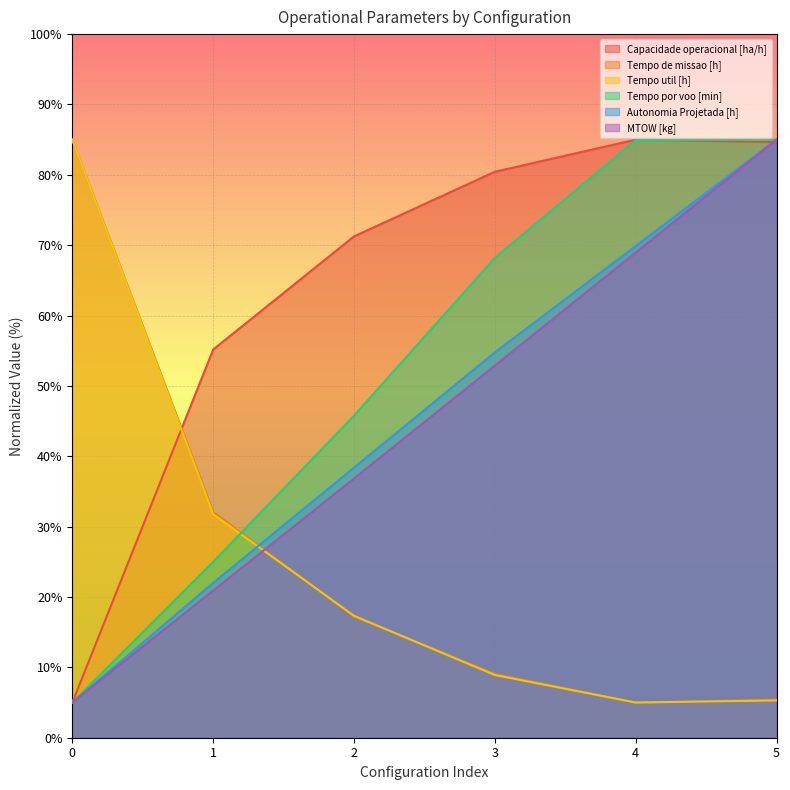

What are all the series names shown in the legend?

Capacidade operacional [ha/h], Tempo de missao [h], Tempo util [h], Tempo por voo [min], Autonomia Projetada [h], MTOW [kg]